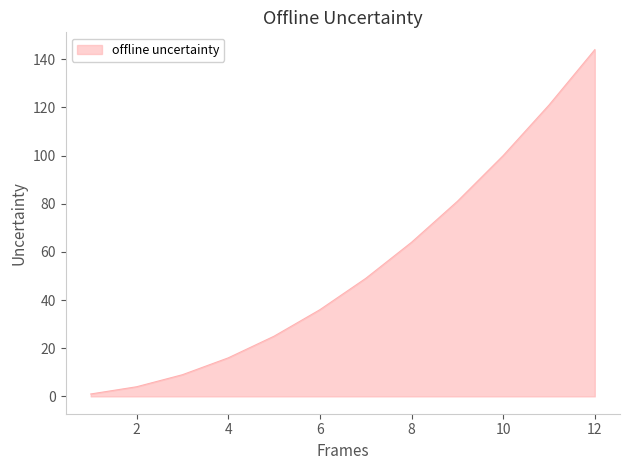

What is the difference between the maximum and minimum values?

143